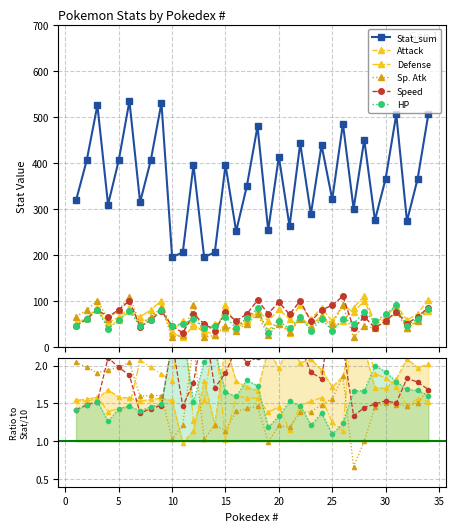

Where does the Speed series first go above 70?

3